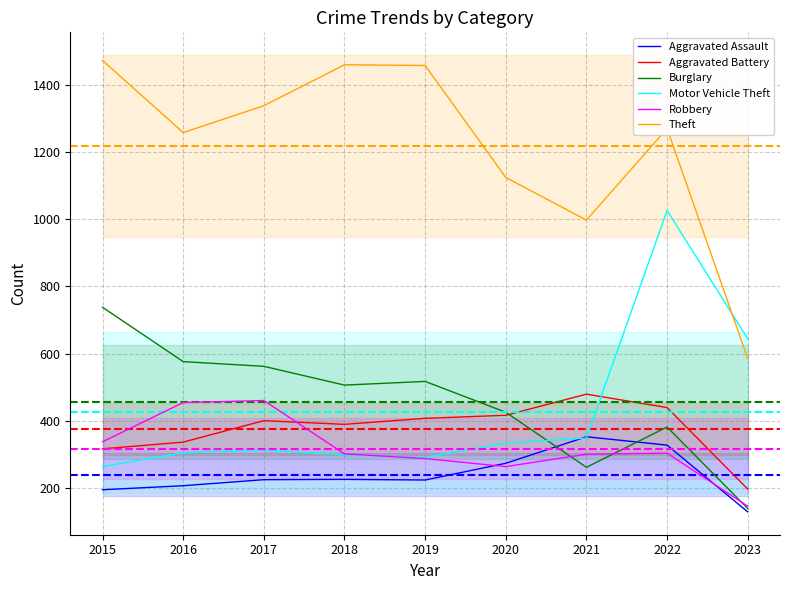

What are all the series names shown in the legend?

Aggravated Assault, Aggravated Battery, Burglary, Motor Vehicle Theft, Robbery, Theft